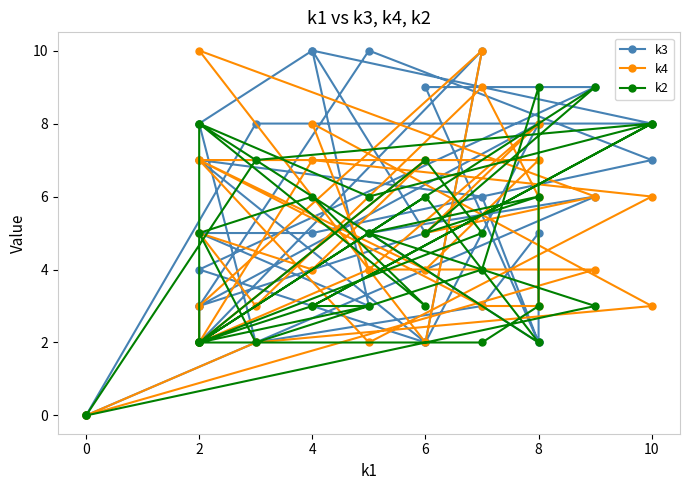

Between which two adjacent categories do k2 and k4 first intersect?

10 and 4